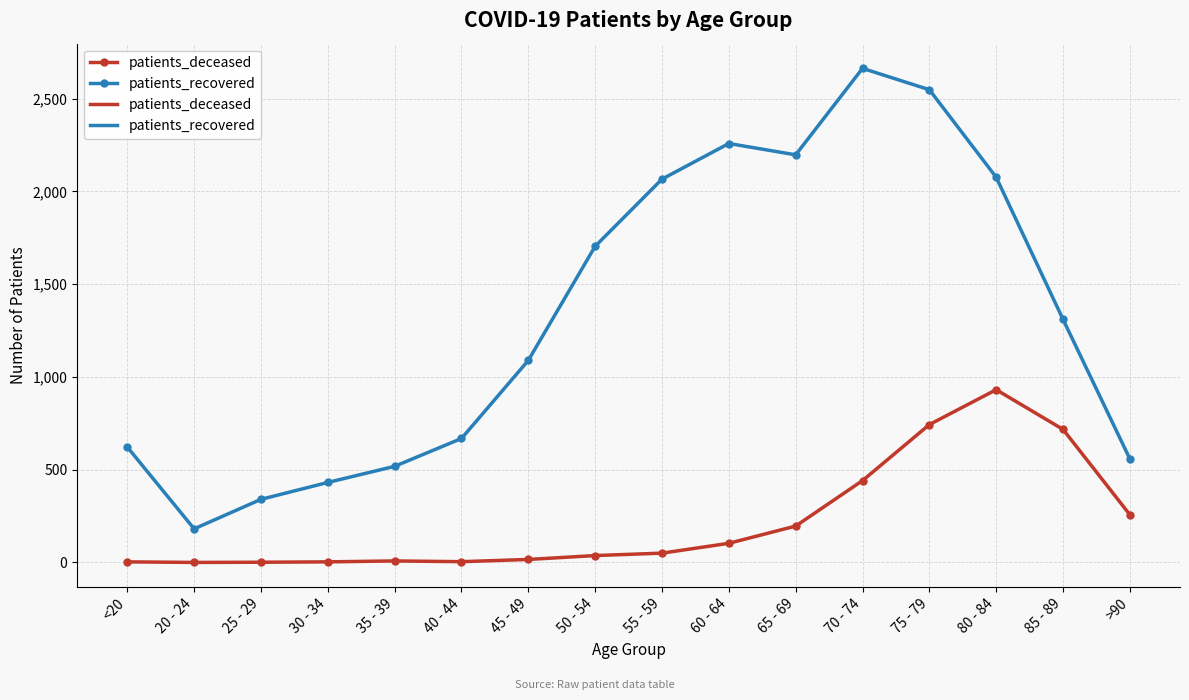

At how many categories does at least one series exceed 1390?

7